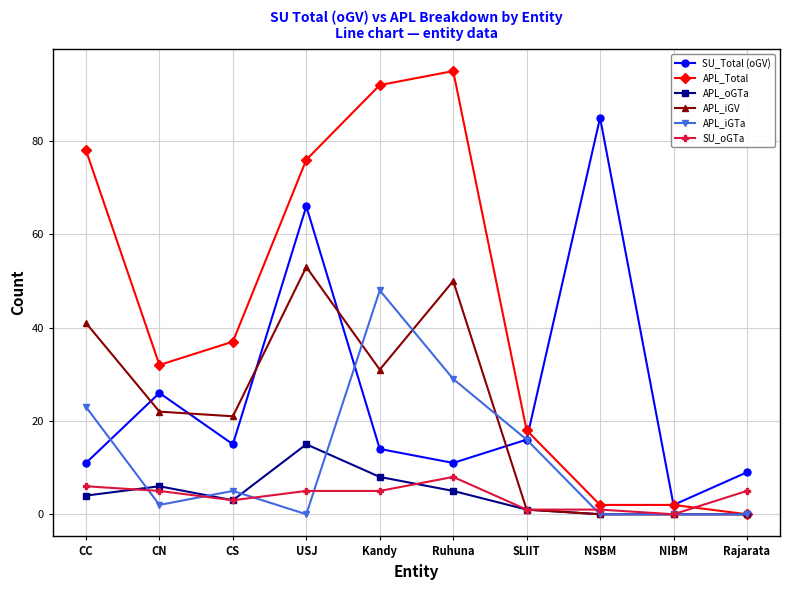

What is the value of the APL_iGTa point at the 5th from the left?

48